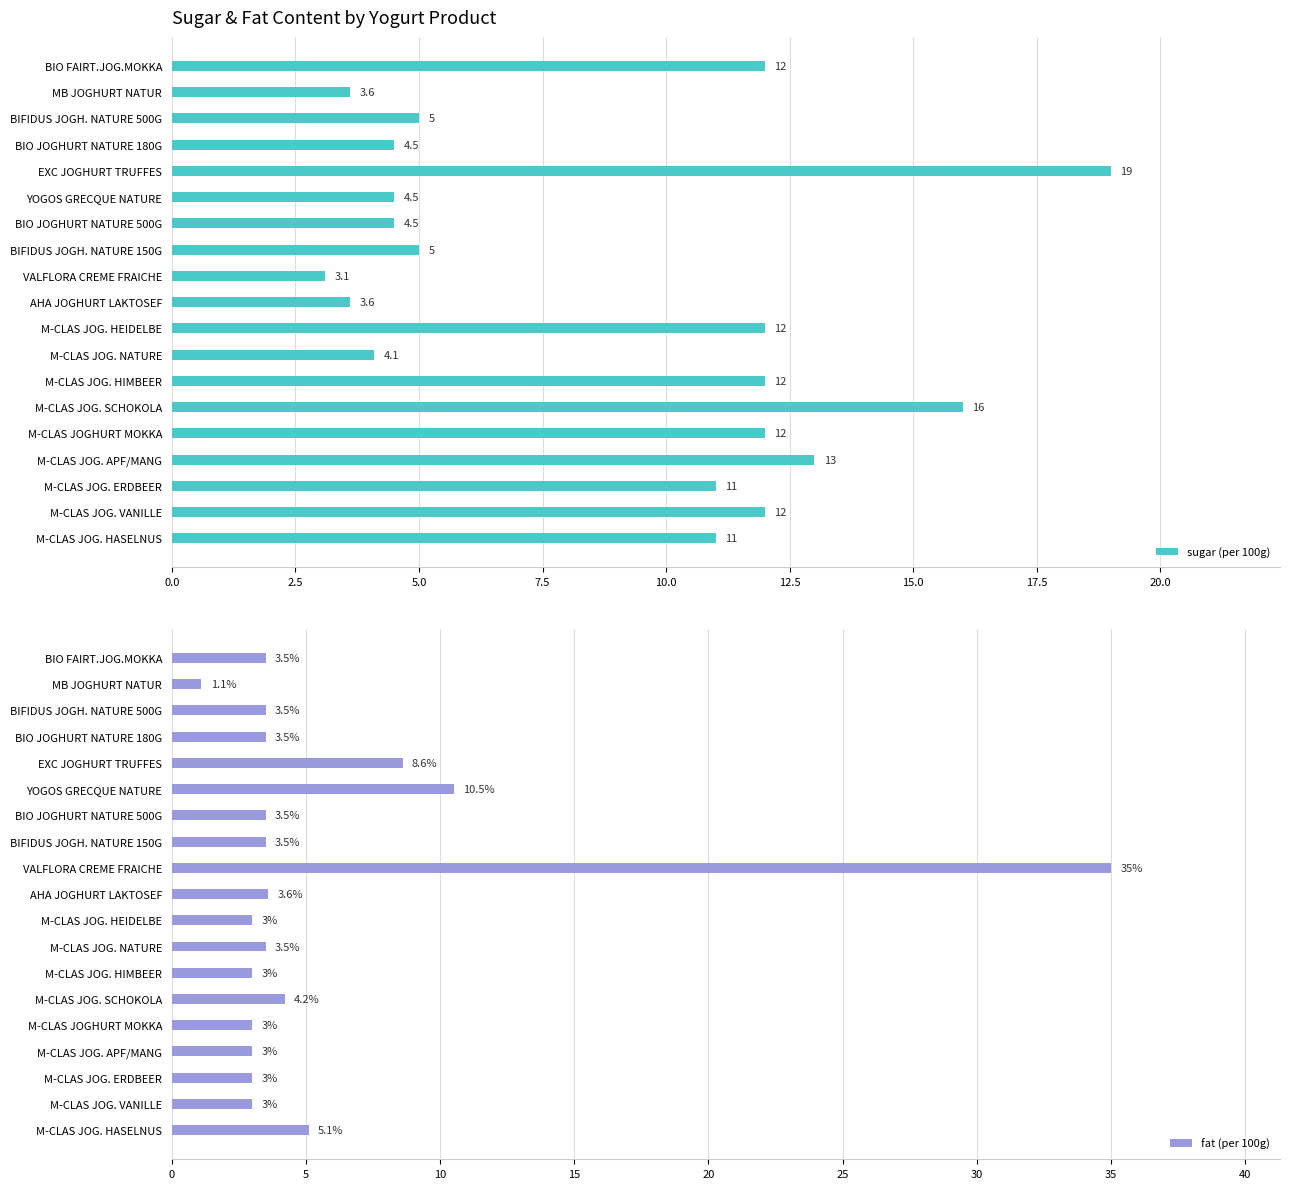

What is the maximum value for sugar (per 100g)?

19.0